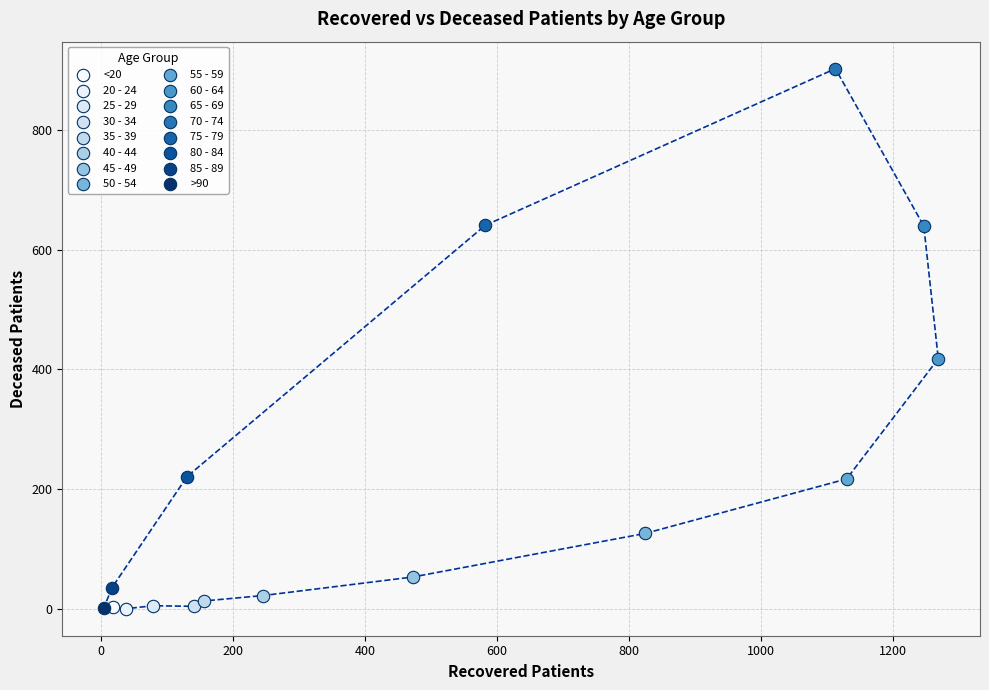

What are all the series names shown in the legend?

<20, 20 - 24, 25 - 29, 30 - 34, 35 - 39, 40 - 44, 45 - 49, 50 - 54, 55 - 59, 60 - 64, 65 - 69, 70 - 74, 75 - 79, 80 - 84, 85 - 89, >90